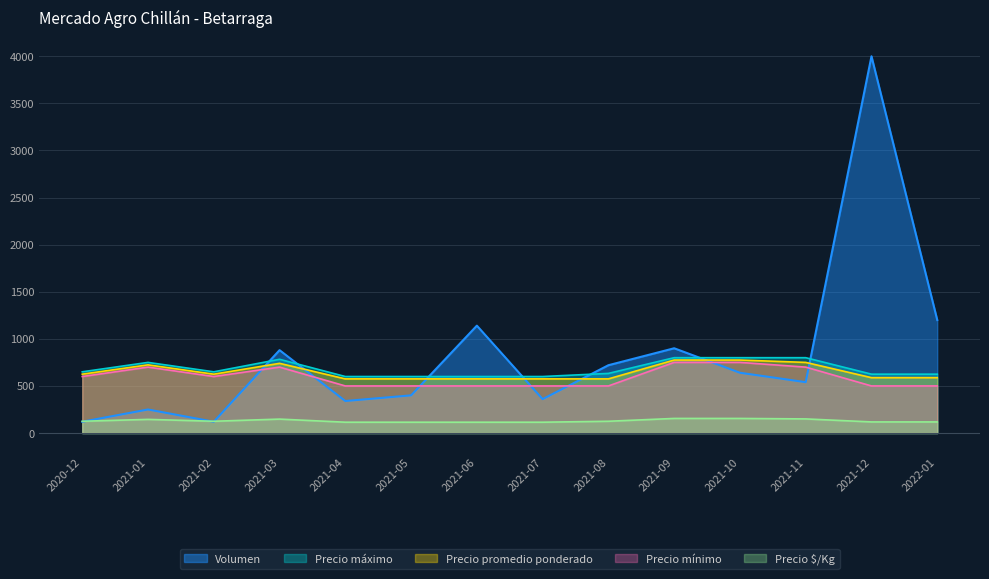

What are all the series names shown in the legend?

Volumen, Precio máximo, Precio promedio ponderado, Precio mínimo, Precio $/Kg